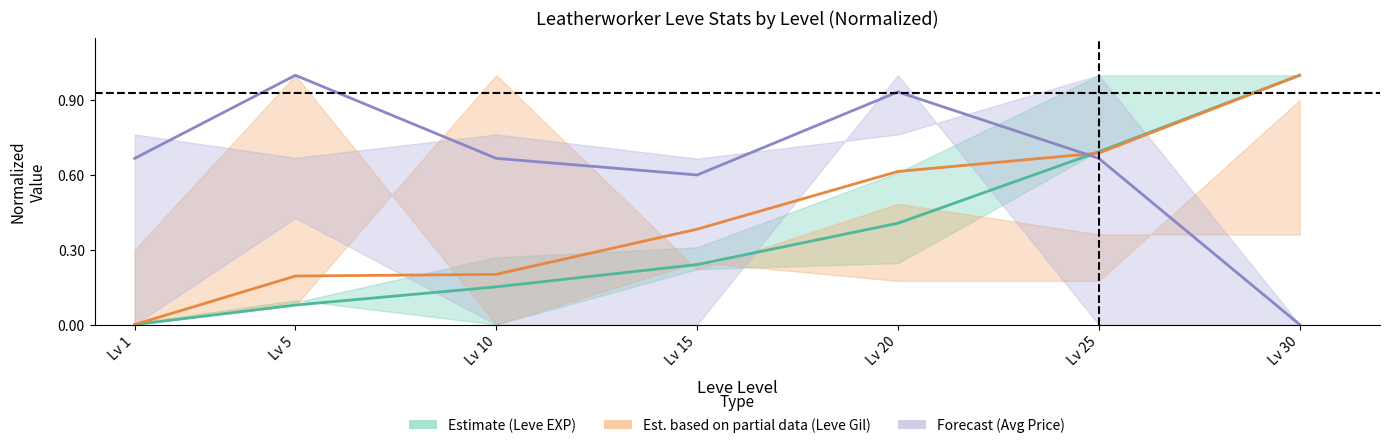

Rank the series by their maximum value, from lowest to highest.

Estimate (Leve EXP), Est. partial data (Leve Gil), Forecast (Avg Price)